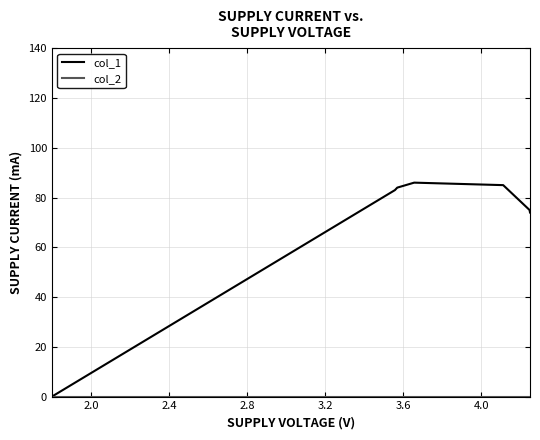

Which series has the largest total across all categories?

col_1